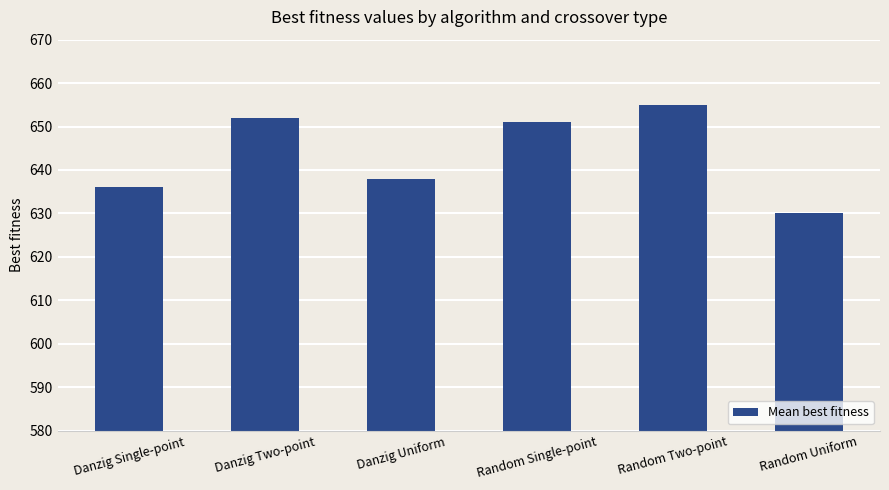

How many bars are there in total?

6